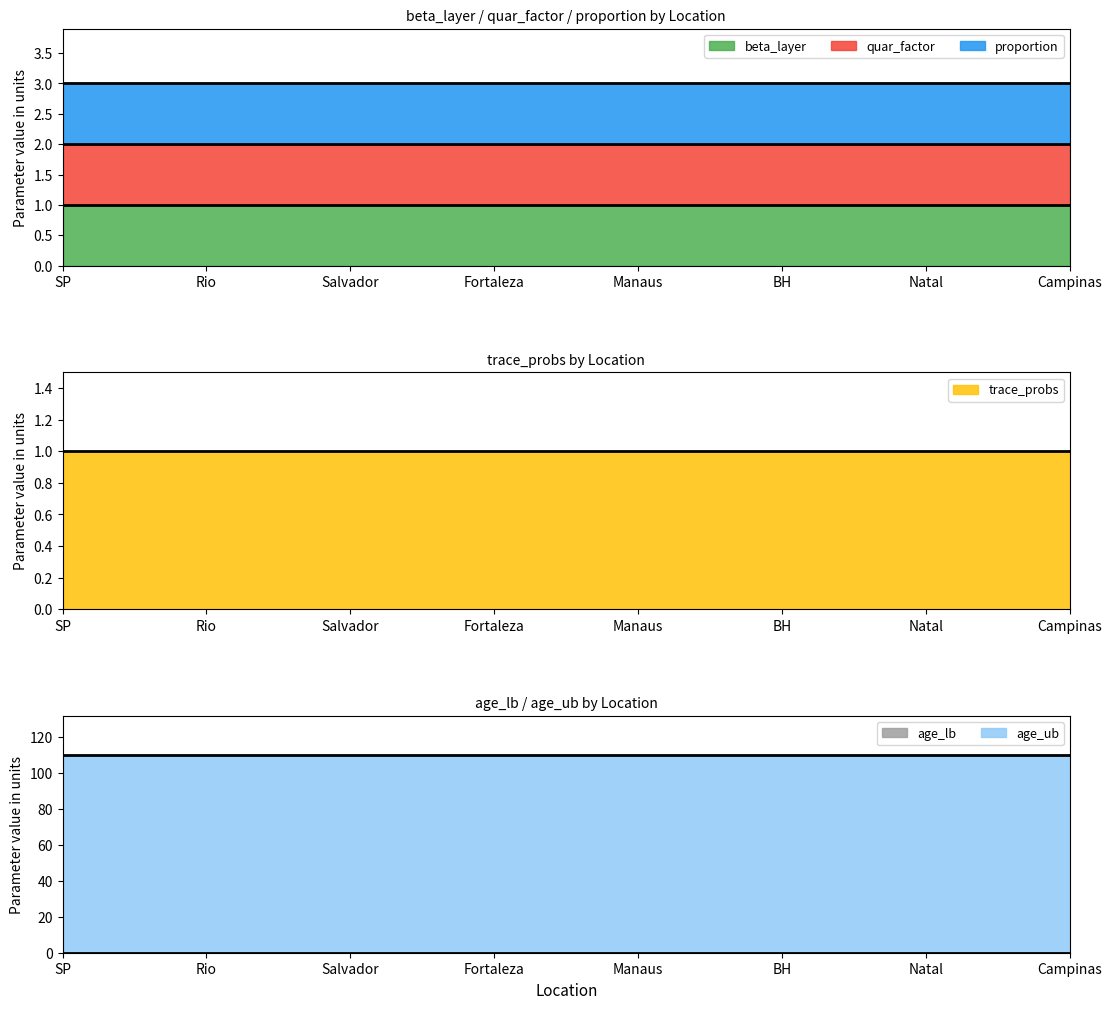

True or false: age_ub and proportion intersect in this chart.

False